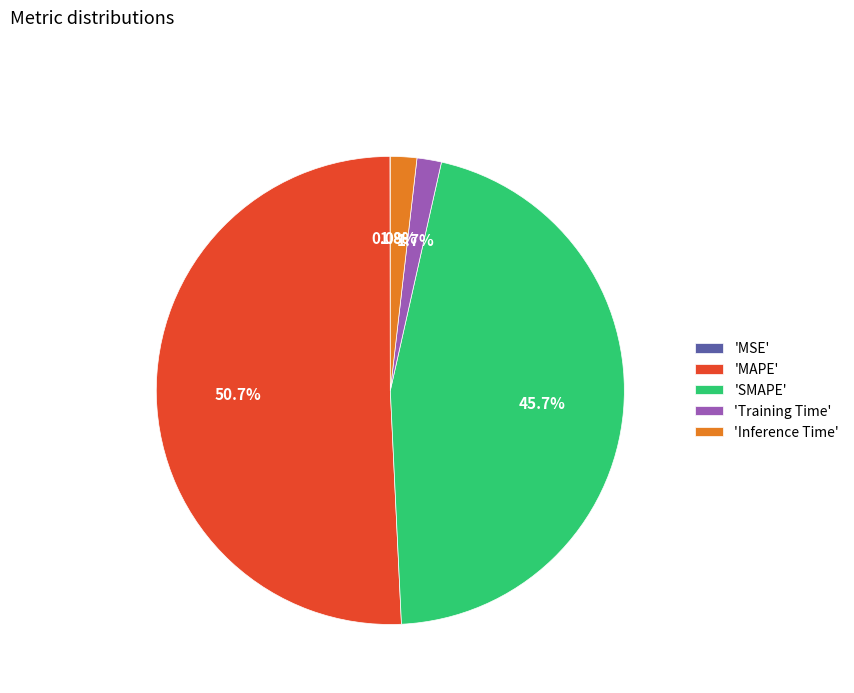

What is the largest slice in the pie chart?

'MAPE'